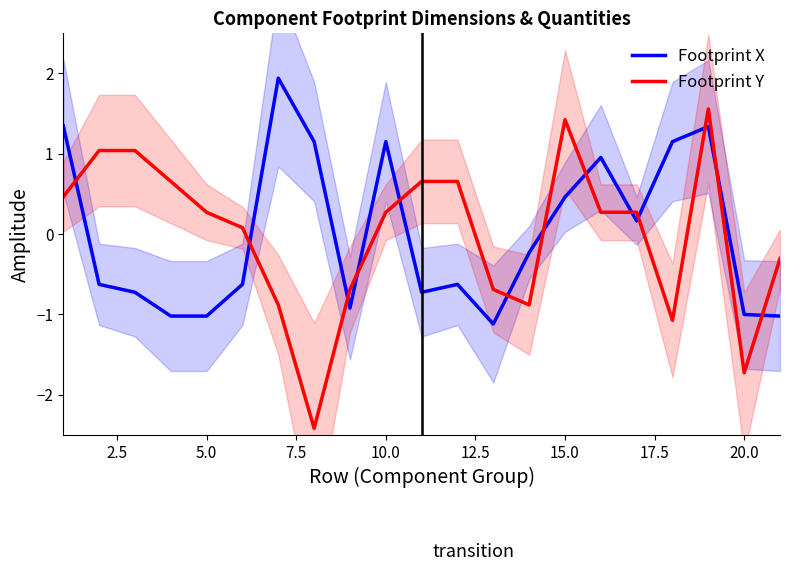

The Footprint Y series shows -3.0 at 20.0. True or false?

False